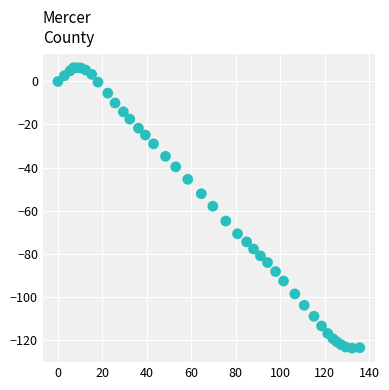

What is the range of X values (max minus min)?

135.8